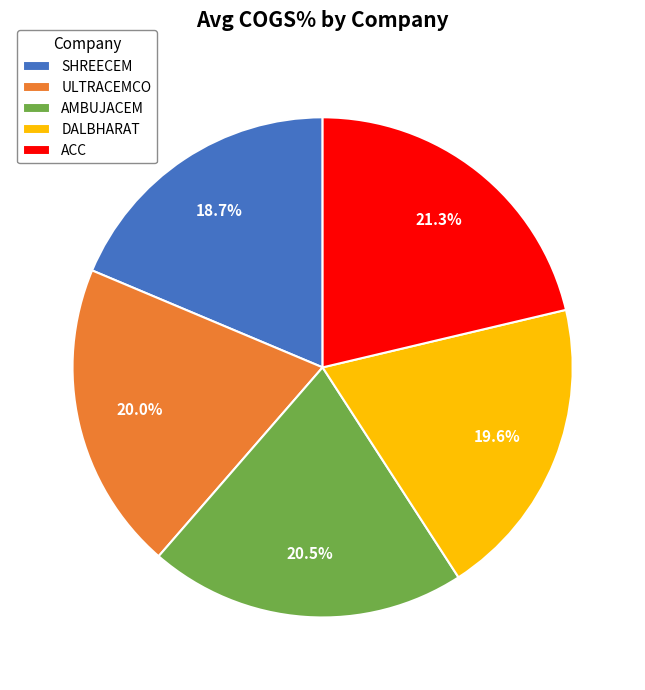

Which slice is the smallest?

SHREECEM